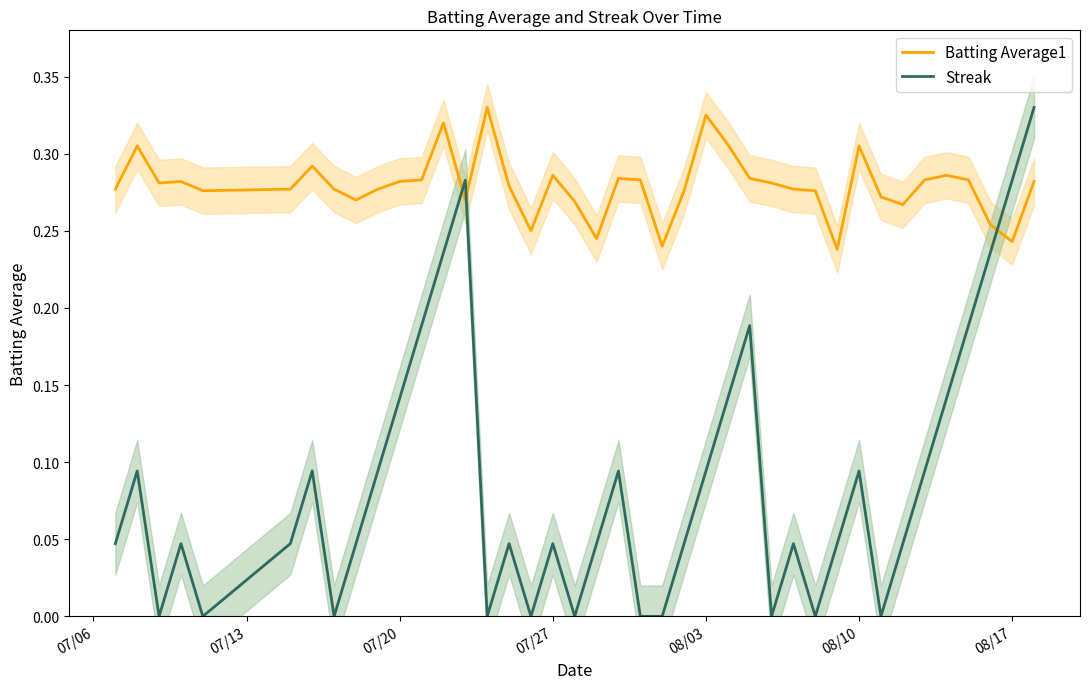

What is the average value of the Streak series?

0.1